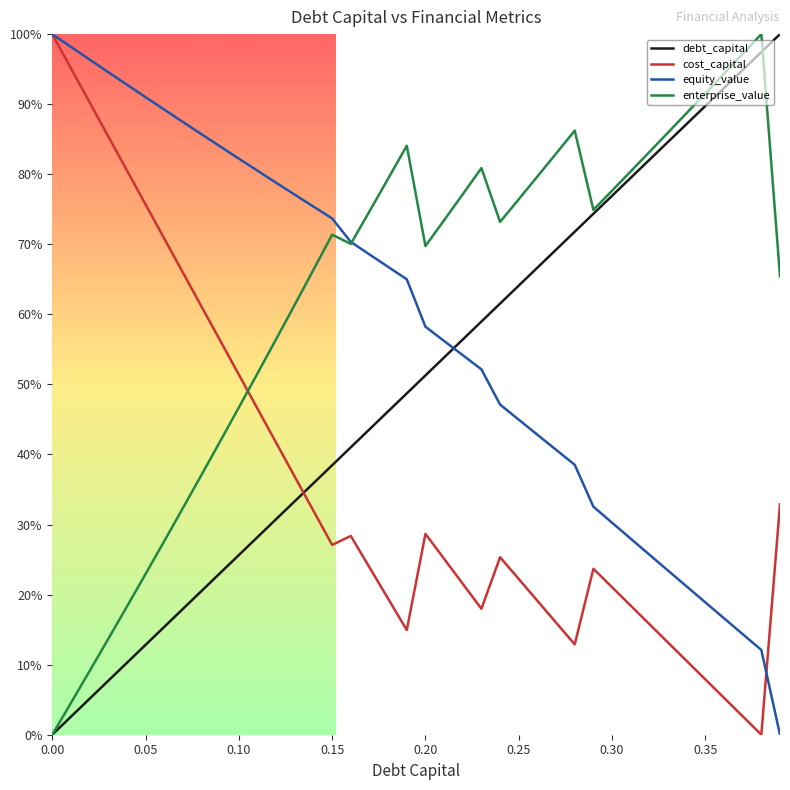

What are all the series names shown in the legend?

debt_capital, cost_capital, equity_value, enterprise_value